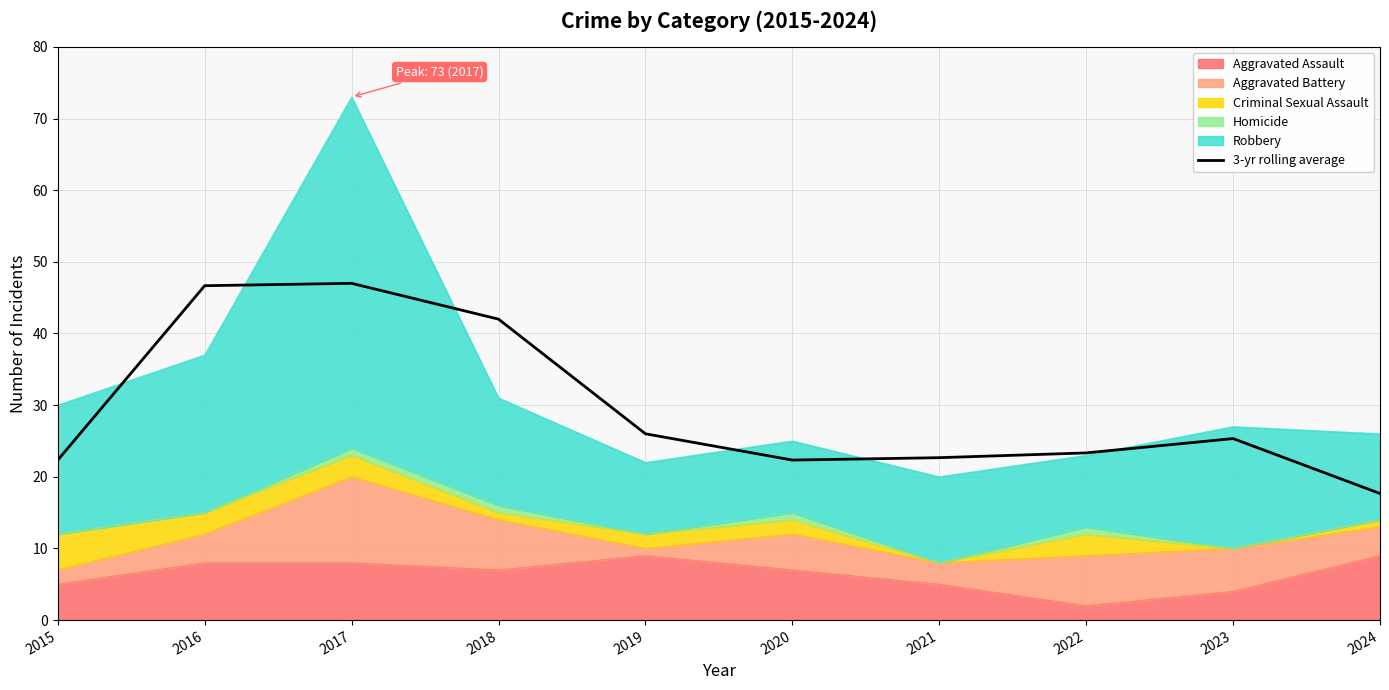

Is it true that the value at 2015 is 22.3?

True